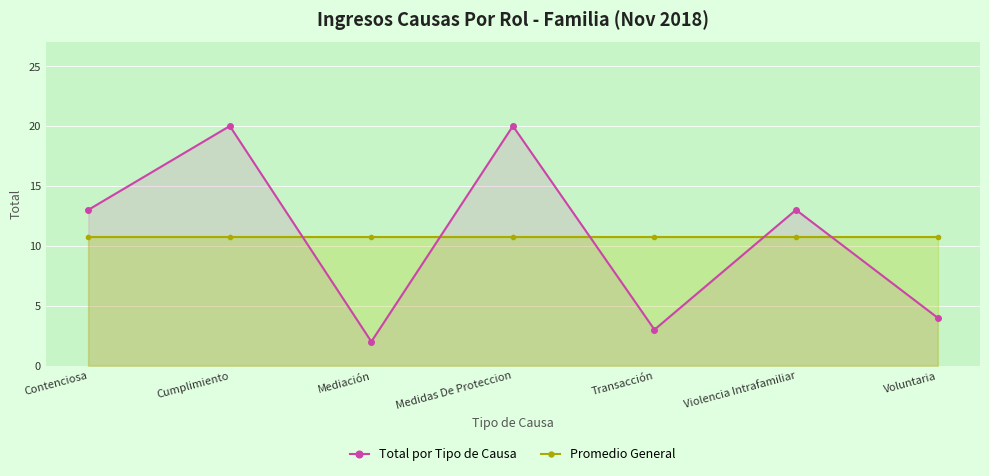

At which category does the chart reach its peak across all series?

Cumplimiento